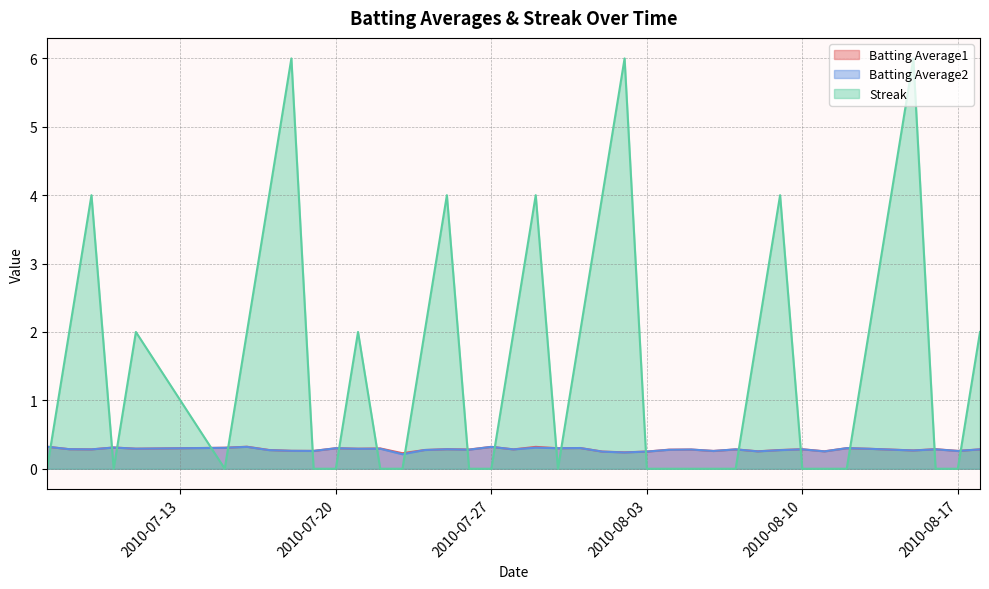

At which category is the sum across all series the highest?

2010-08-15